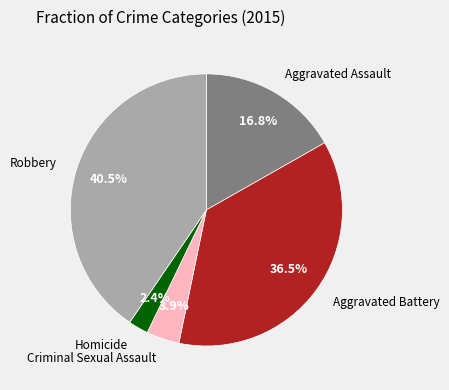

How many segments does this pie chart have?

5